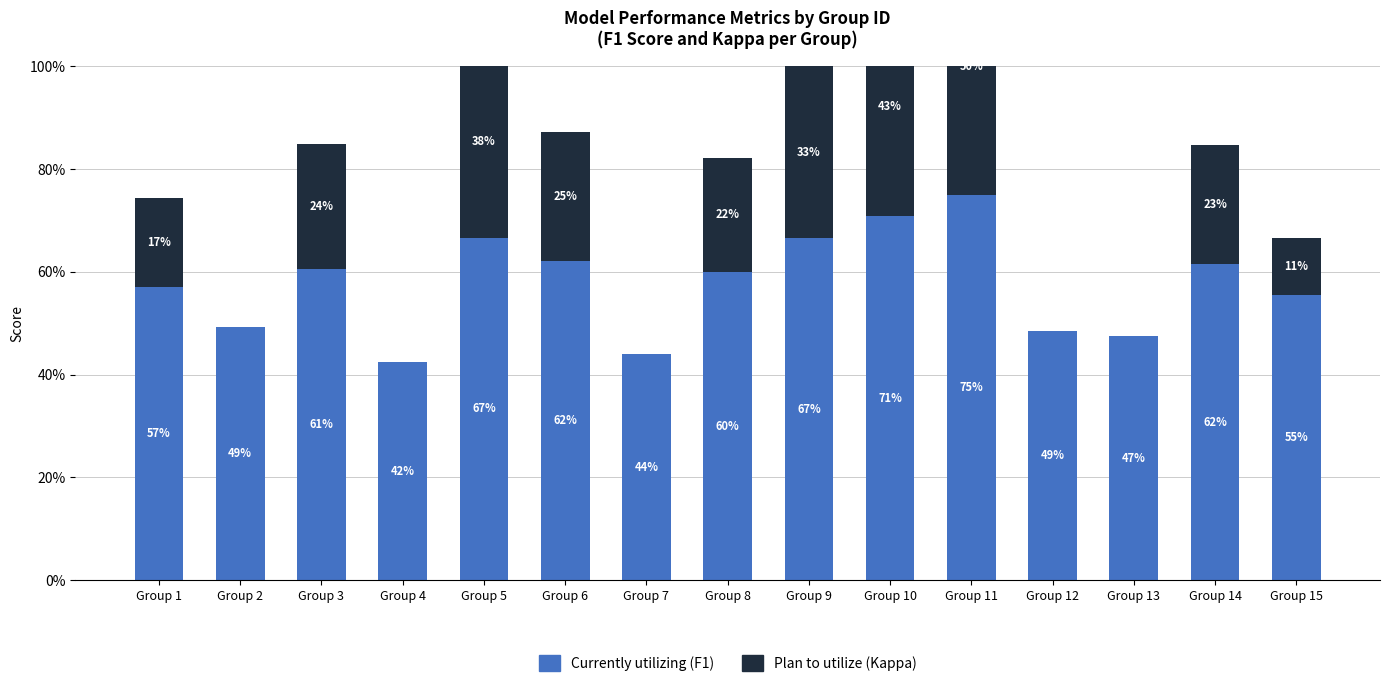

How many bars are there in total?

30